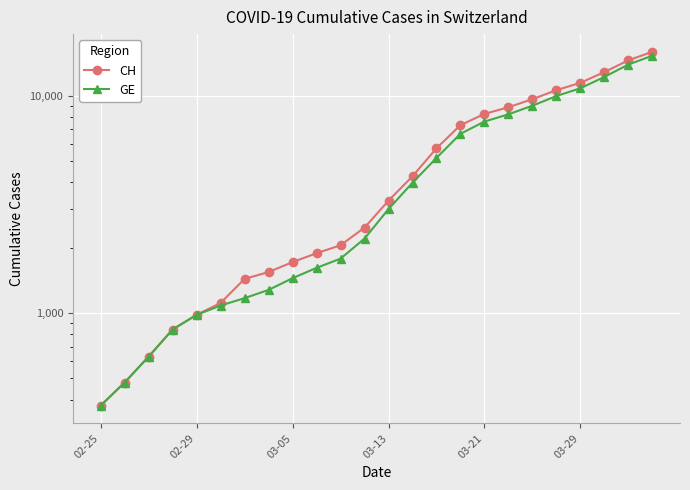

True or false: GE has a value of 3978 at 13.

True